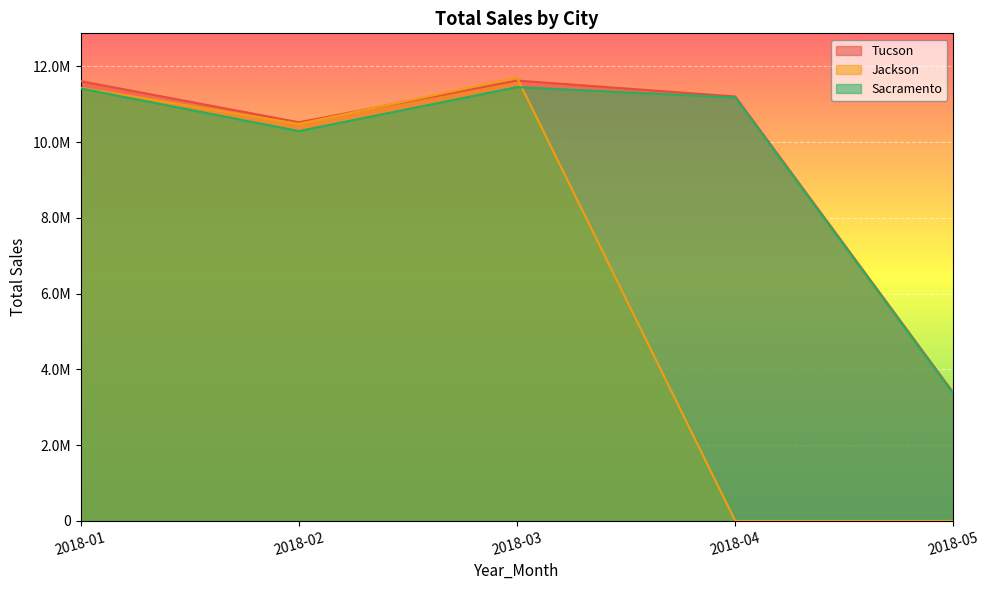

In Sacramento, how many points are higher than both neighbors (excluding endpoints)?

1